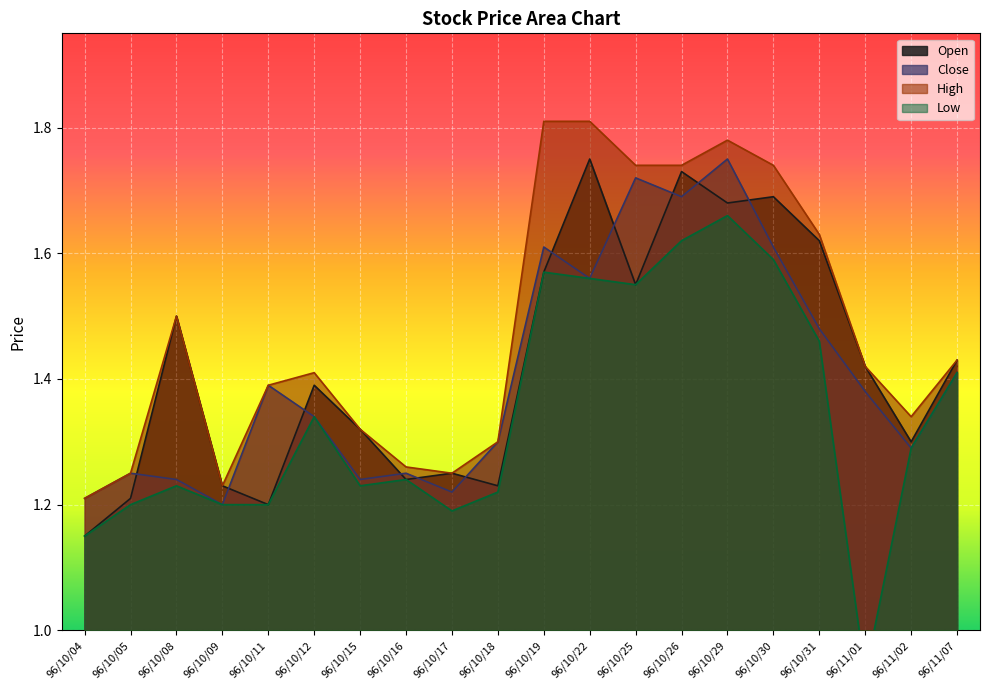

What is the label of the 11th point from the right?

96/10/18